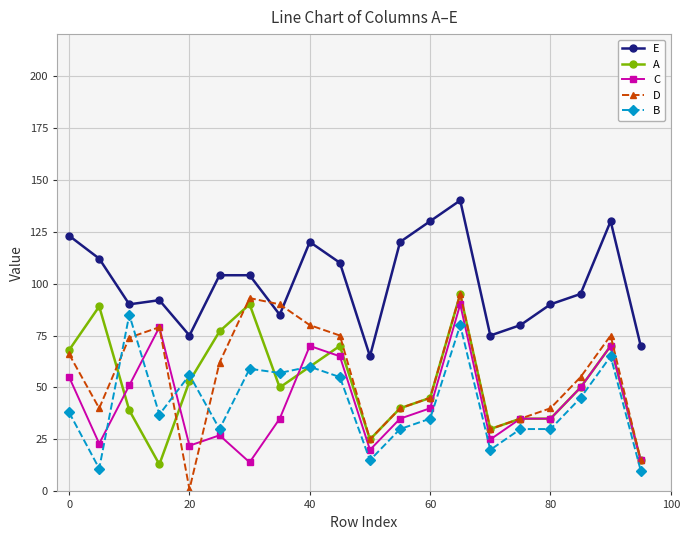

Count the number of data series in this chart.

5